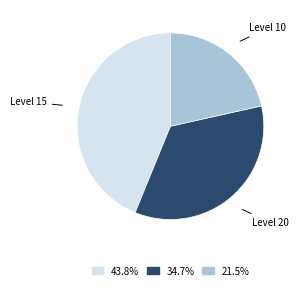

Is the sum of 21.5% and 43.8% greater than half?

Yes